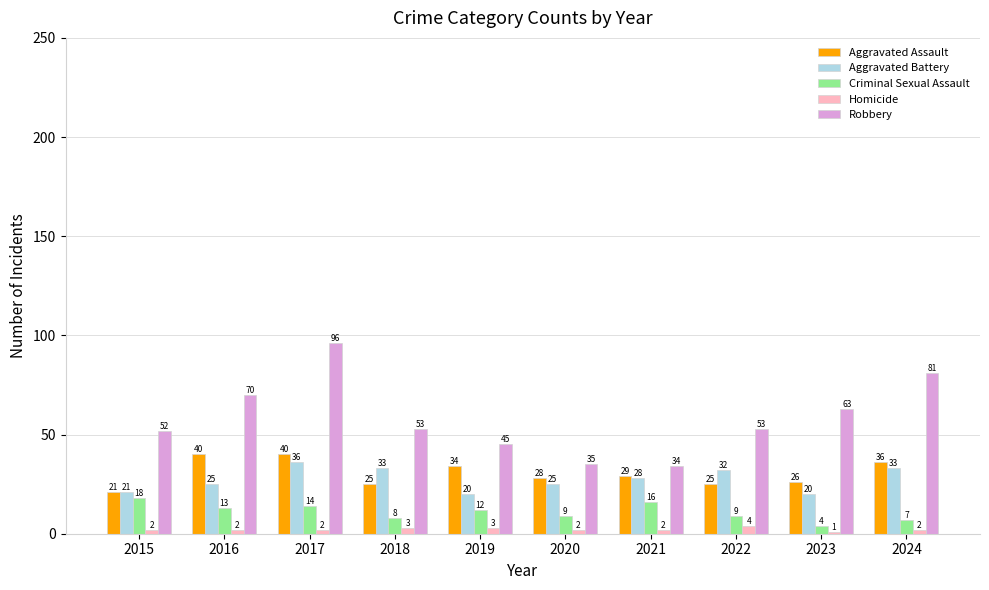

Is it true that Aggravated Battery equals 38 at 2021?

False